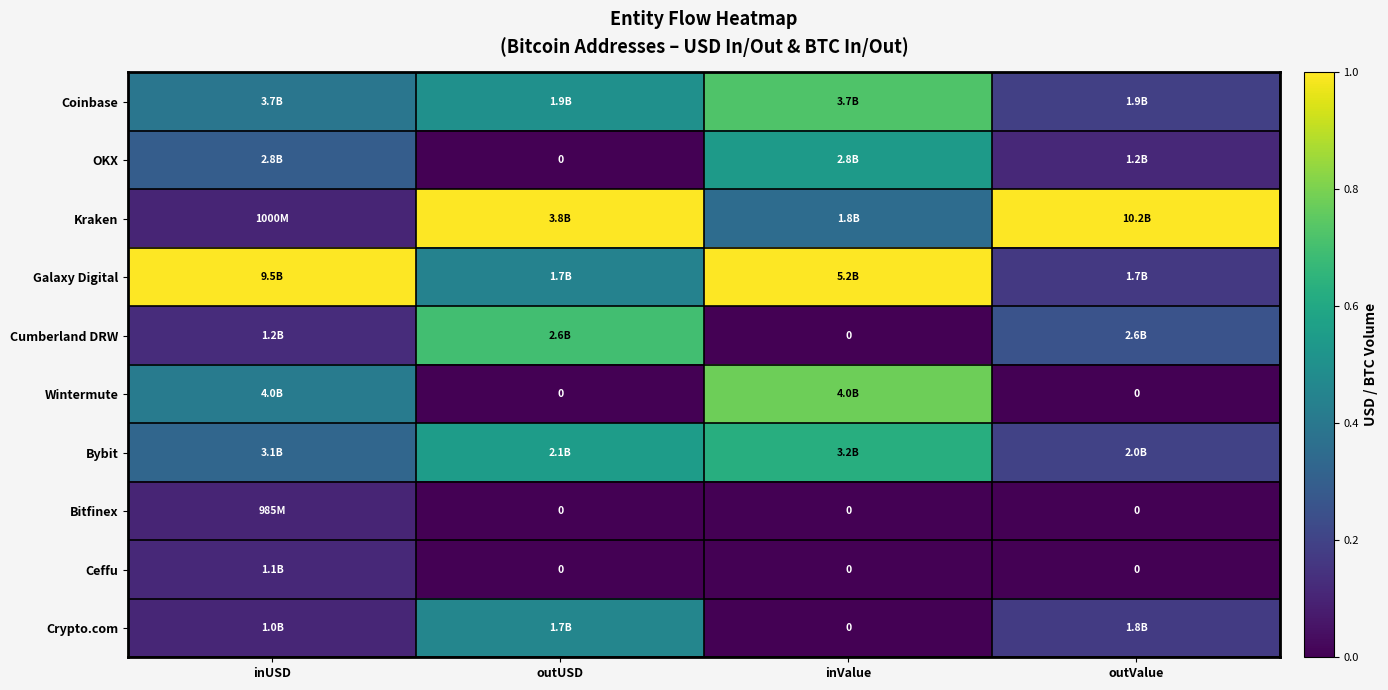

Count the number of data series in this chart.

10